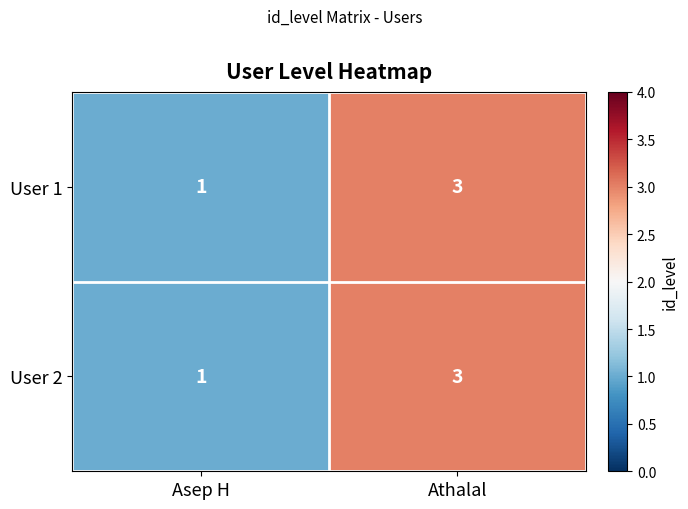

What is the total value across all series at Athalal?

6